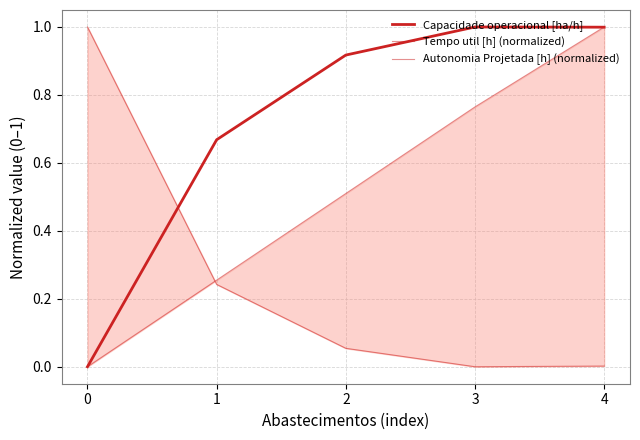

Where is the first local maximum for Capacidade operacional [ha/h]?

3